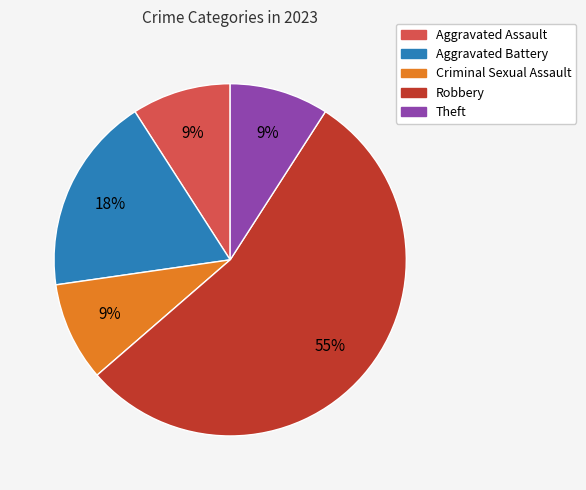

Count the number of slices in the pie.

5